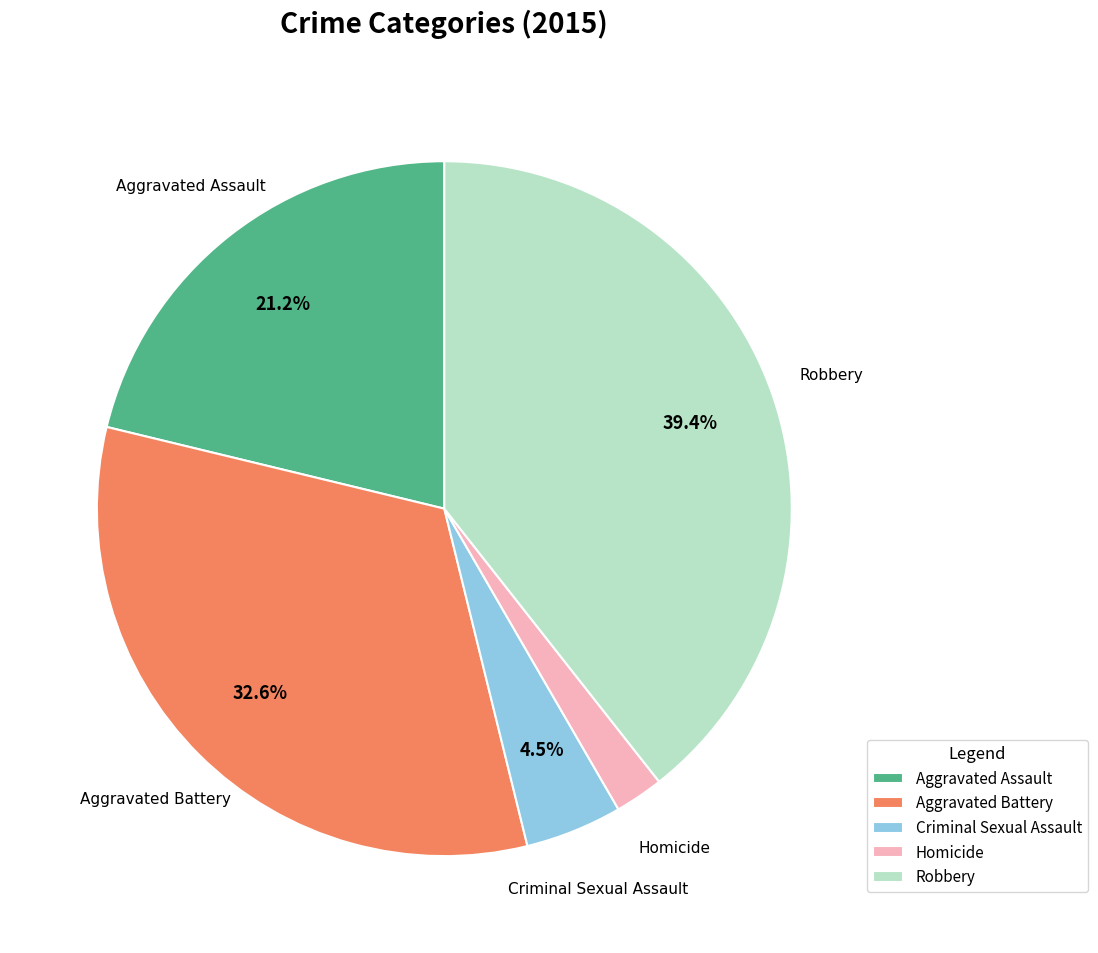

Approximately how many times larger is the value at Robbery compared to Aggravated Battery?

1.2